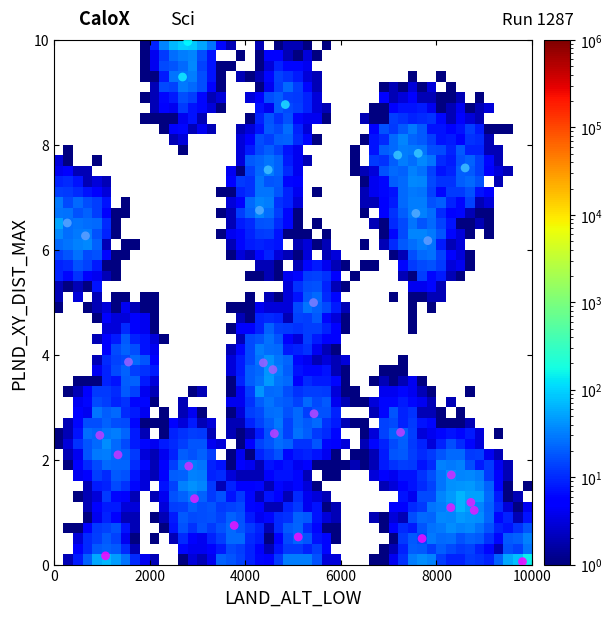

What is the range of Y values (max minus min)?

9.9